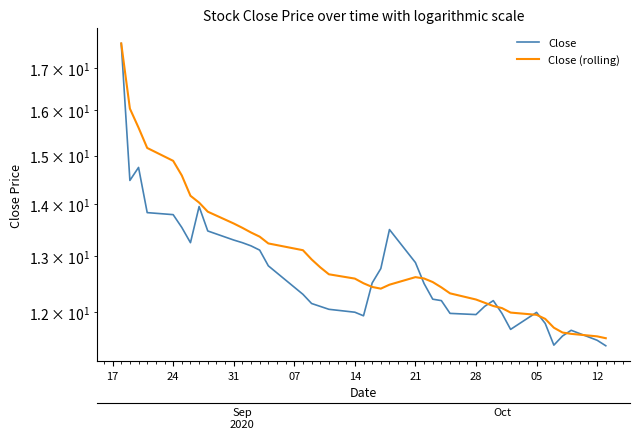

How many times do Close (rolling) and Close cross each other?

8